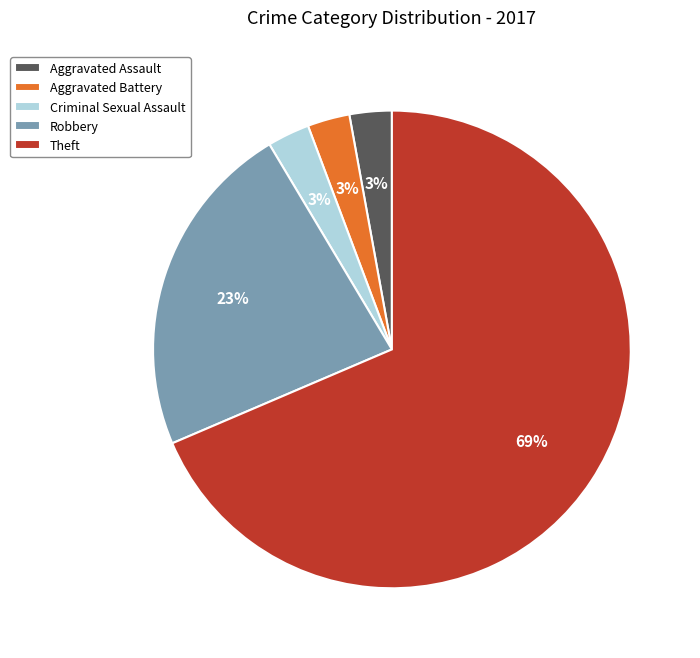

Combined, do Theft and Aggravated Battery account for over 50%?

Yes